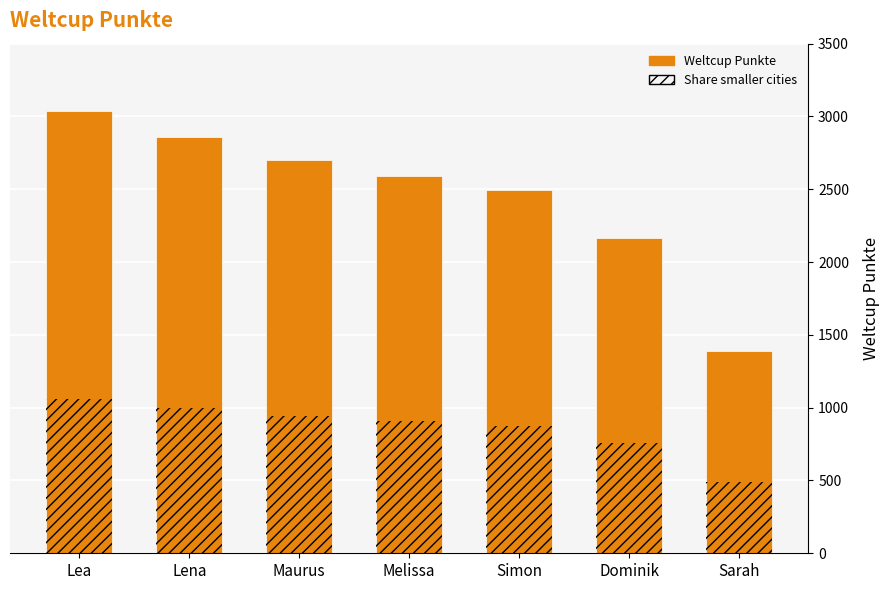

Which series has the widest spread of values?

Weltcup Punkte